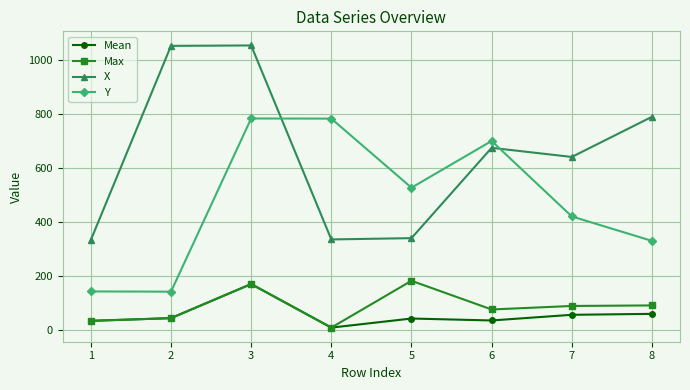

True or false: Max and Y cross at least once.

False